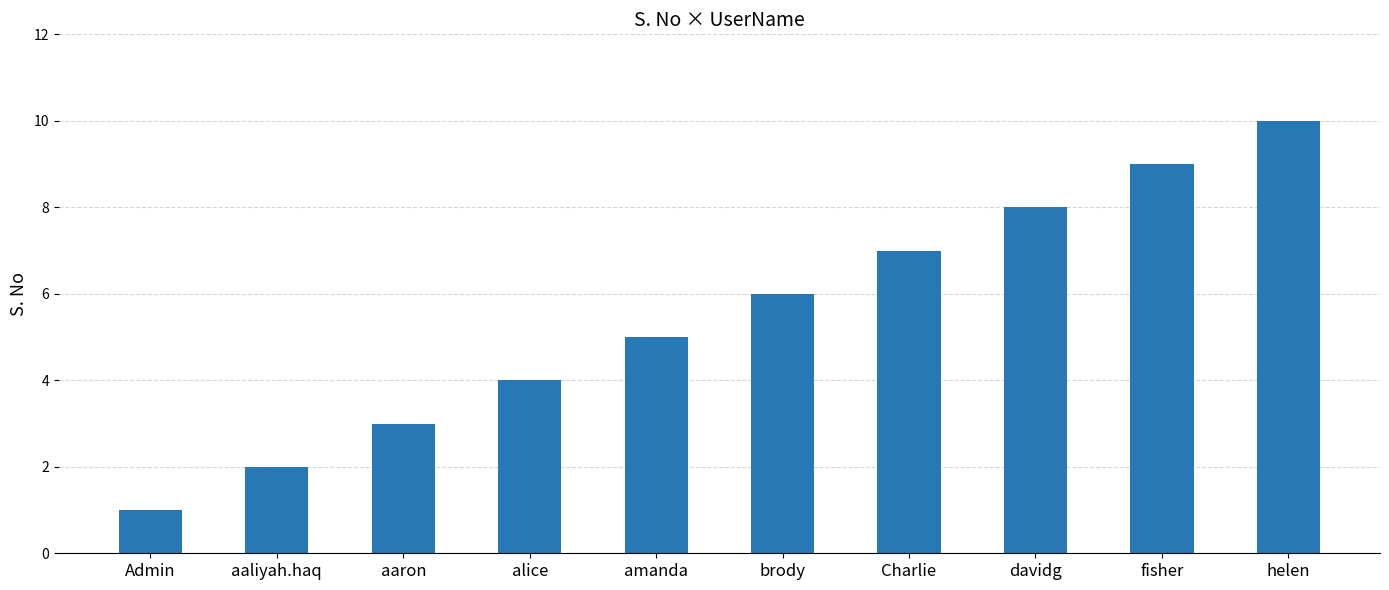

Reading right to left, list all the values displayed in this chart.

10	9	8	7	6	5	4	3	2	1